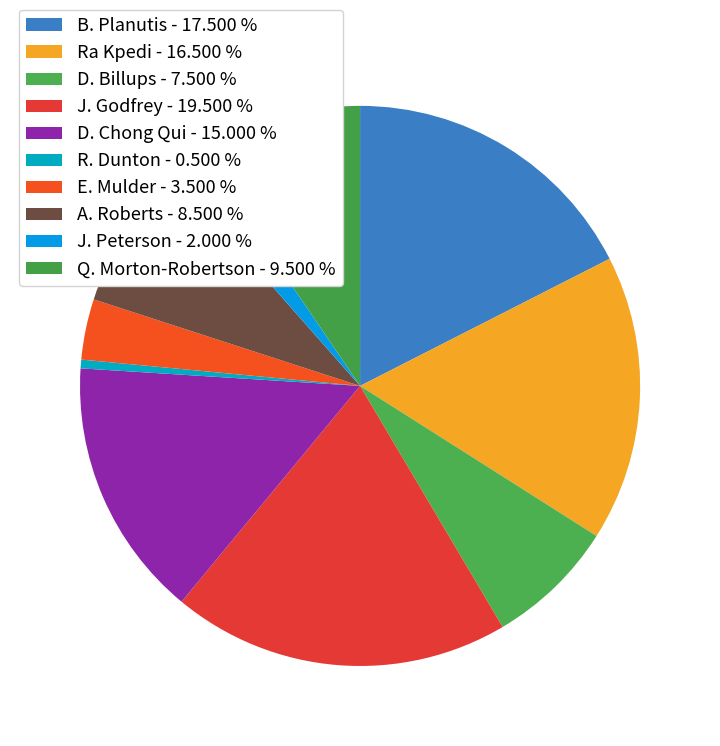

Does B. Planutis represent more than half of the total?

No